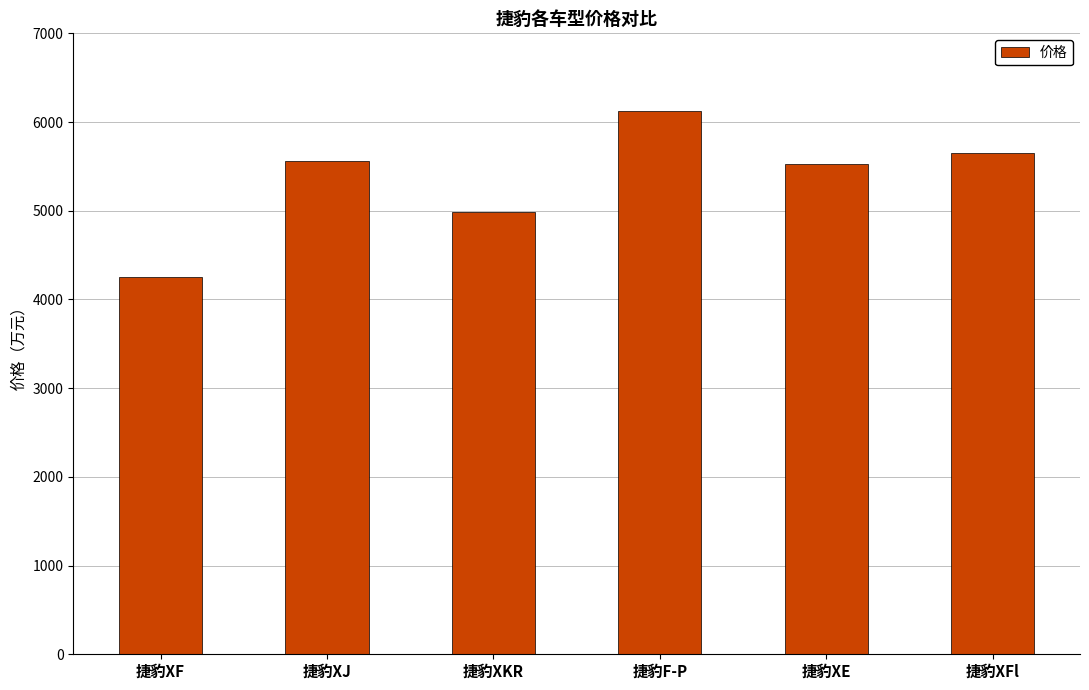

What is the sum of all values?

32091